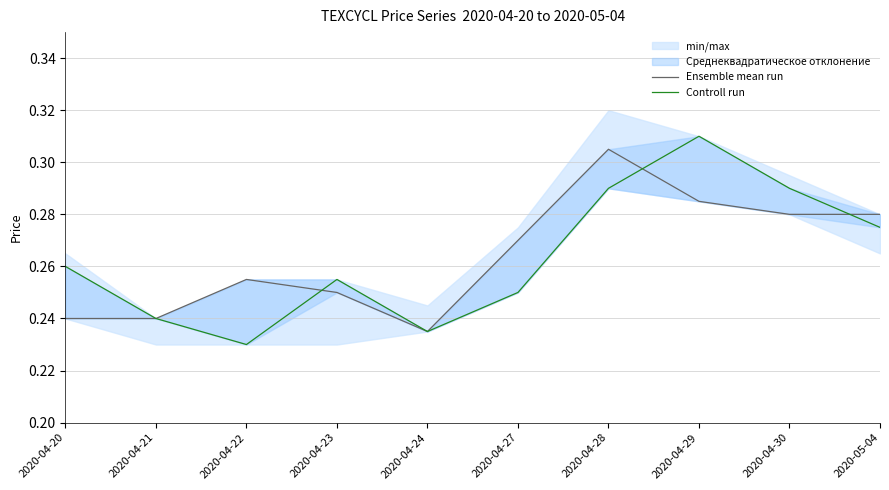

Rank the series by their maximum value, from lowest to highest.

Ensemble mean run, Controll run